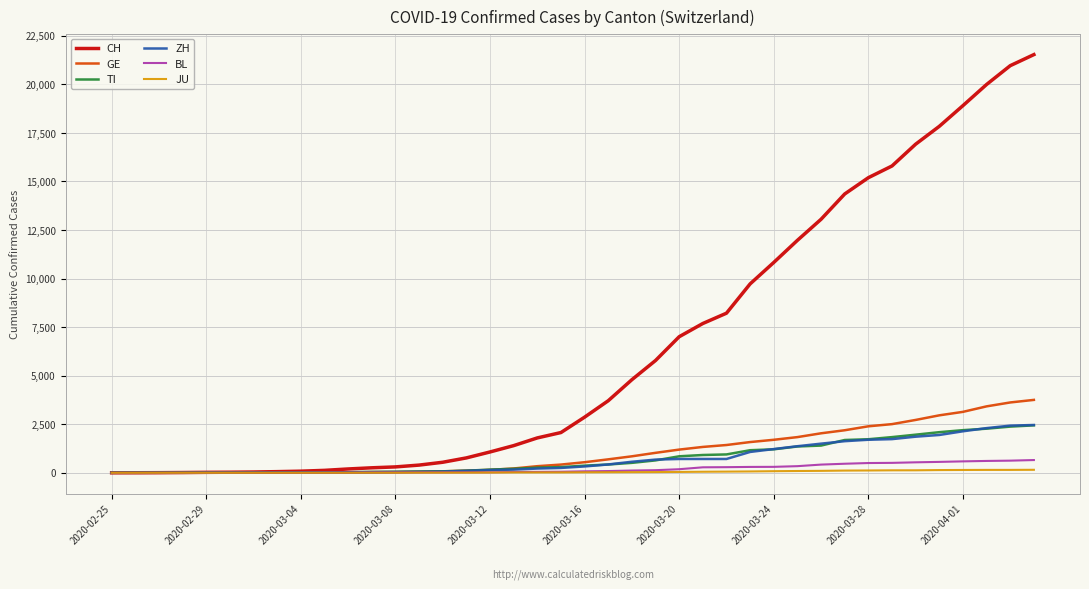

What is the highest value of the GE series?

3753